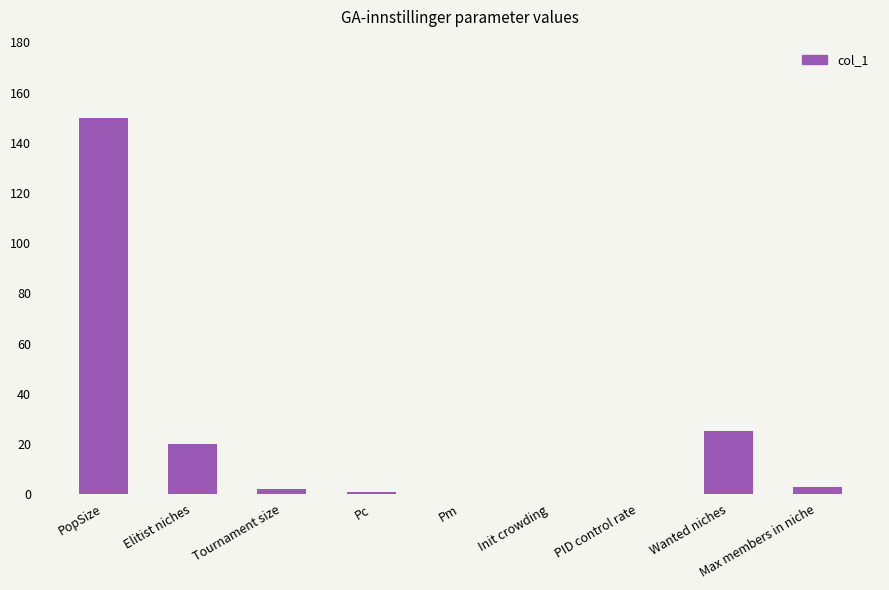

Which has a higher value, PopSize or Init crowding?

PopSize